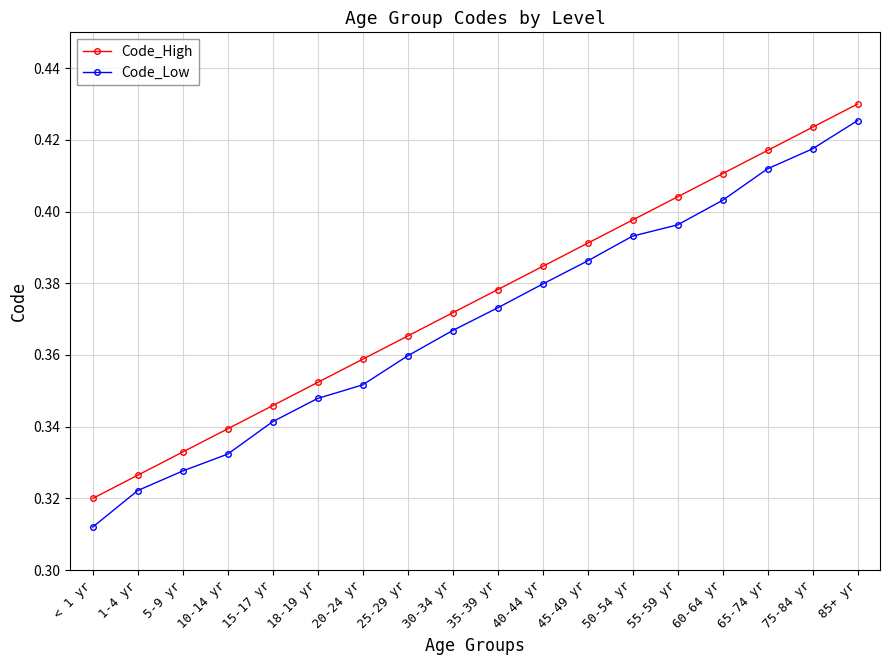

At how many categories does at least one series exceed 0?

18